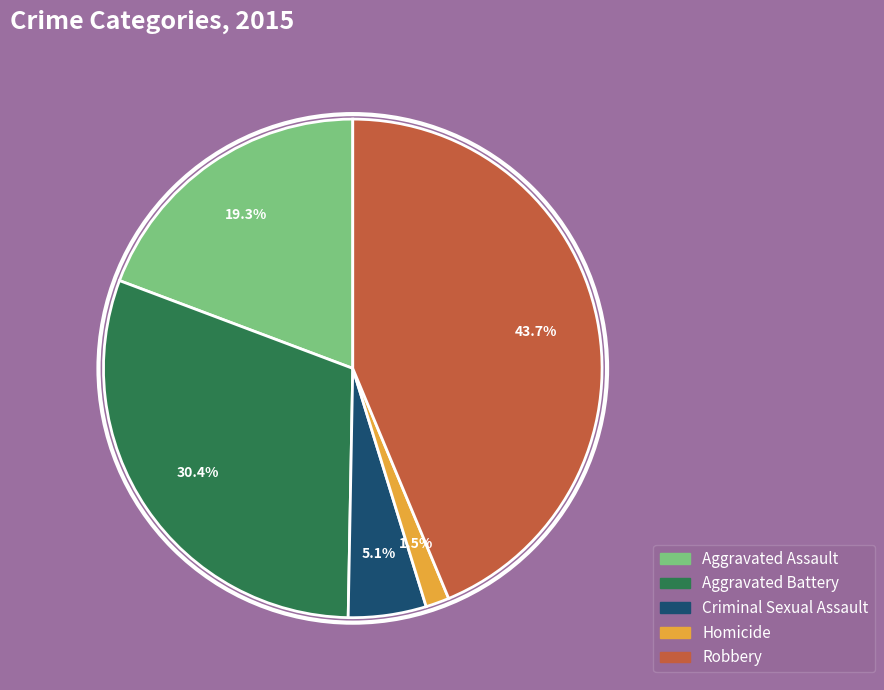

Does any single category account for the majority?

No